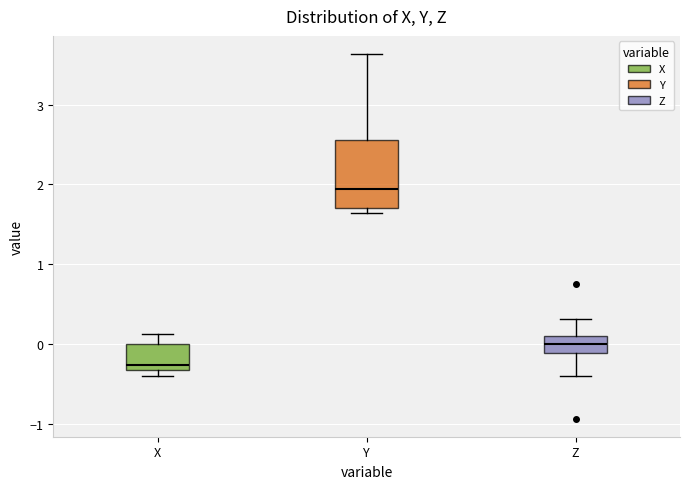

Comparing the boxes themselves (not the whiskers), which one is the tallest?

Y